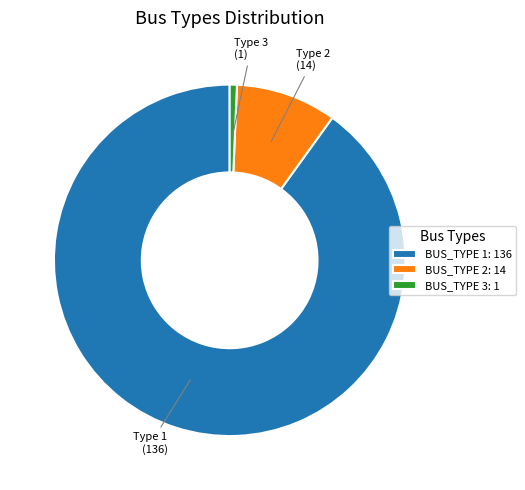

Between Type 1 and Type 2, which is larger?

Type 1